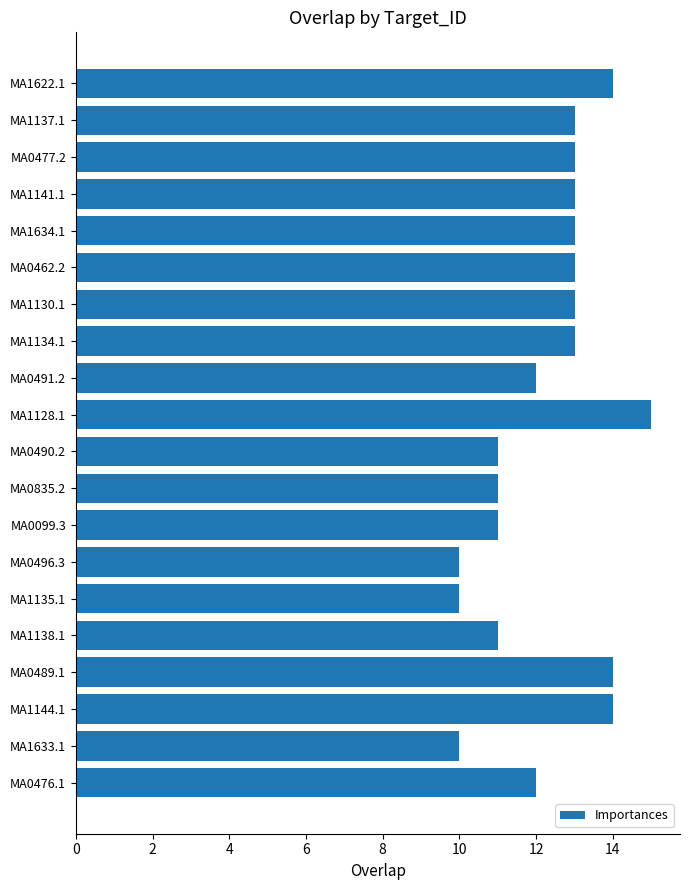

What is the maximum value shown in the chart?

15